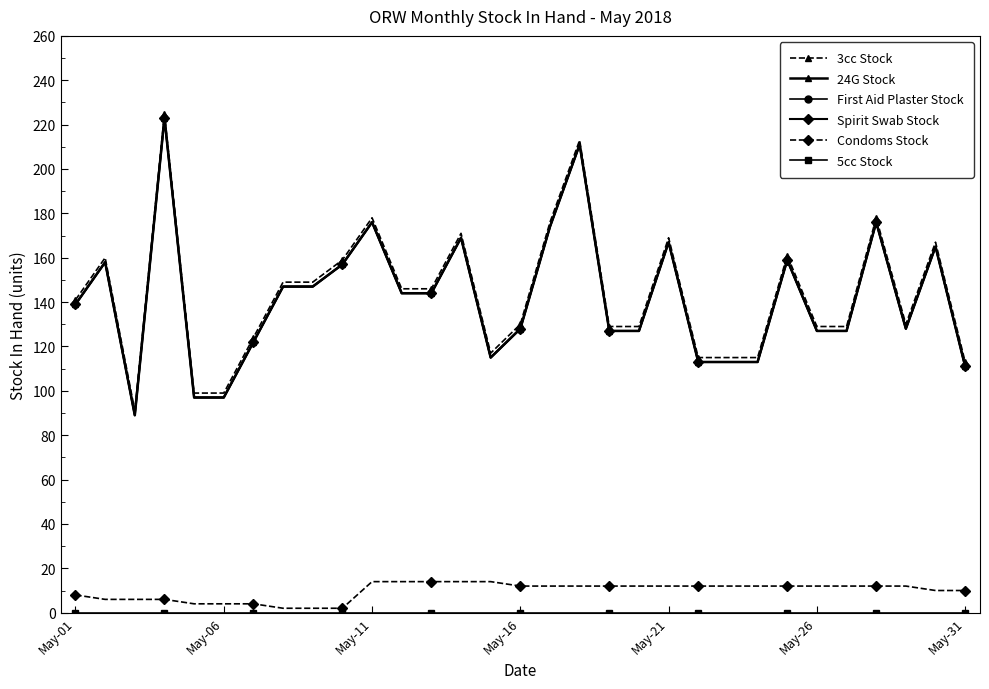

Does the chart have visible grid lines?

No